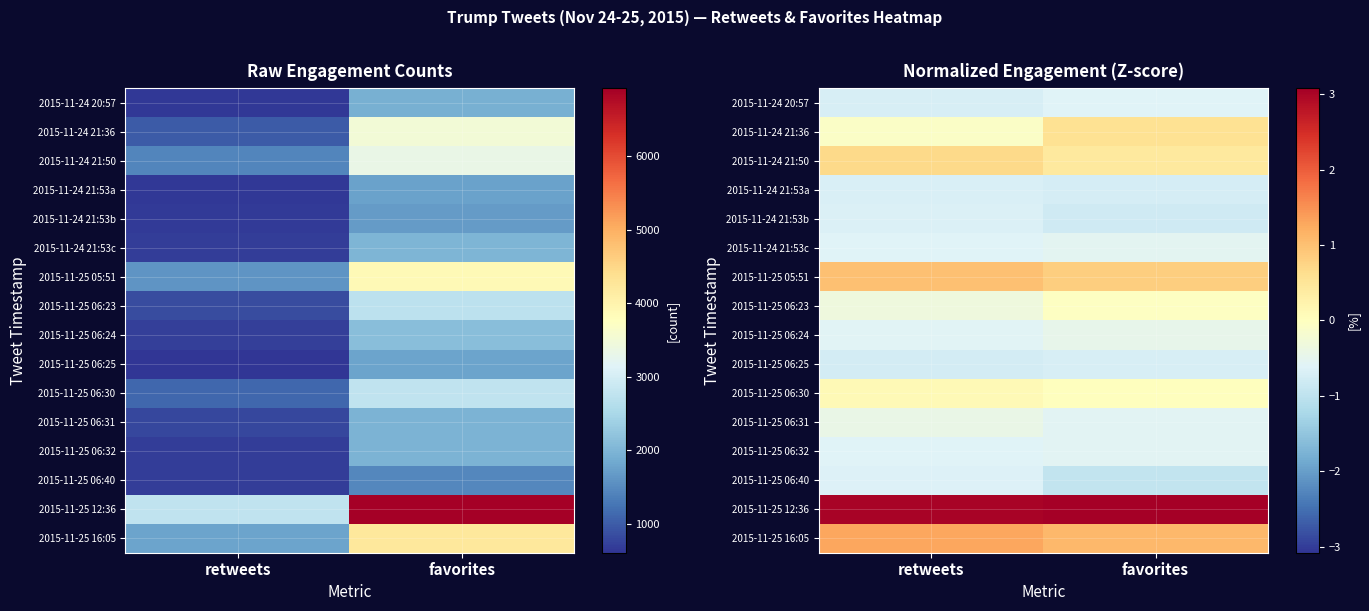

At retweets, list the series in order from smallest to largest.

2015-11-25 06:25, 2015-11-24 20:57, 2015-11-24 21:53a, 2015-11-24 21:53b, 2015-11-25 06:40, 2015-11-24 21:53c, 2015-11-25 06:32, 2015-11-25 06:24, 2015-11-25 06:31, 2015-11-25 06:23, 2015-11-24 21:36, 2015-11-25 06:30, 2015-11-24 21:50, 2015-11-25 05:51, 2015-11-25 16:05, 2015-11-25 12:36